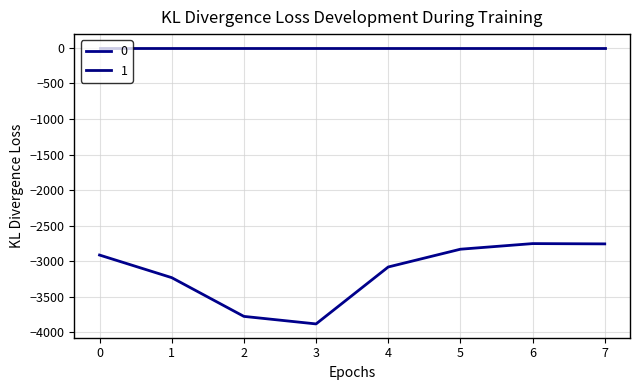

How many categories are shown in the chart?

8